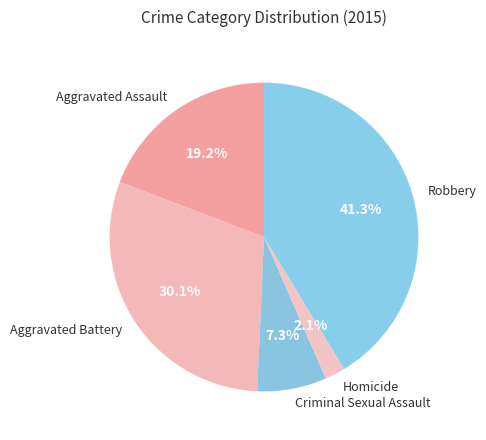

To the nearest percent, what percentage of the pie is Criminal Sexual Assault?

7%